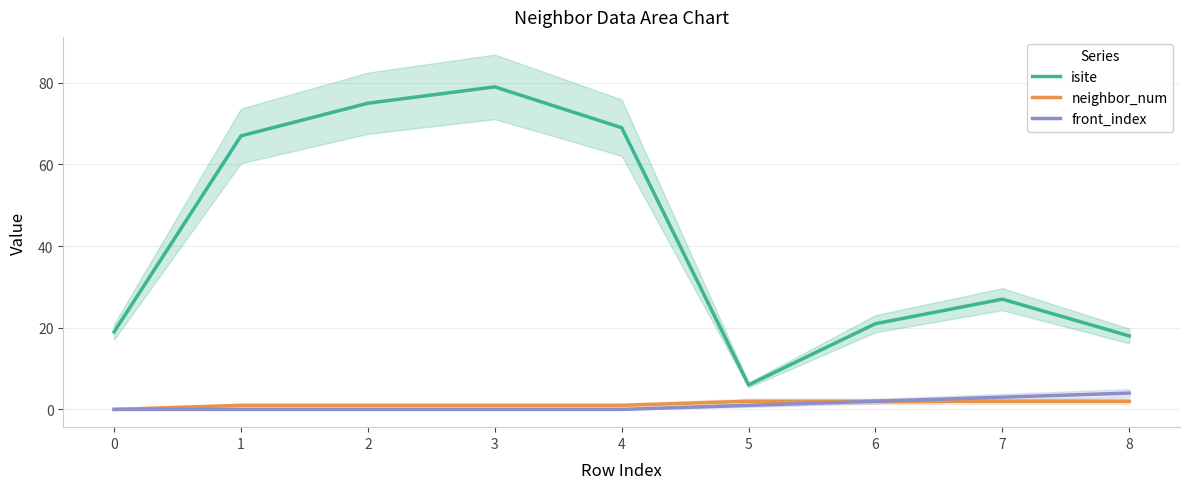

What is the difference between the front_index values at 3 and 7?

3